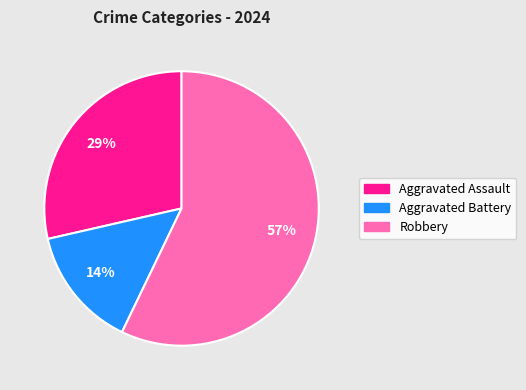

To the nearest percent, what percentage of the pie is Aggravated Assault?

29%